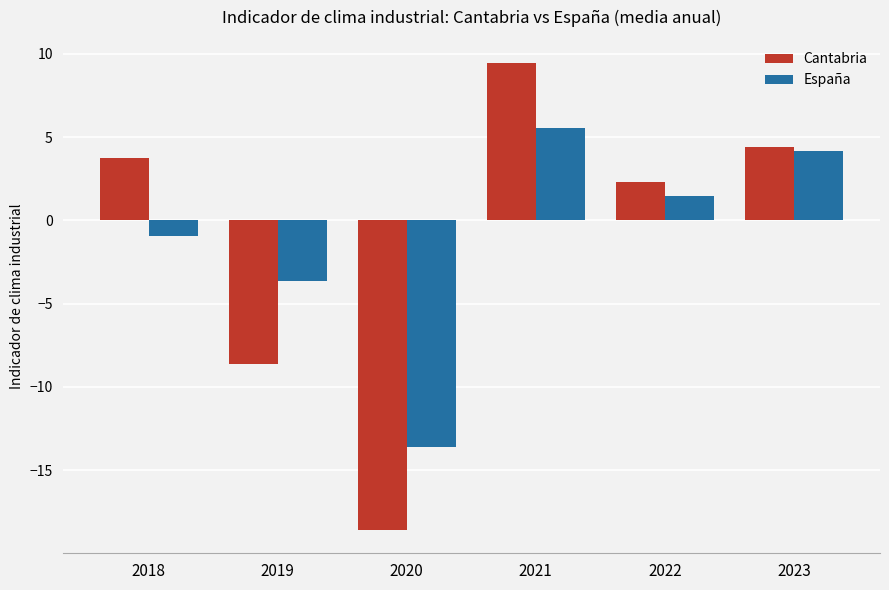

What is the value of the España bar at the 3rd from the left?

-13.6